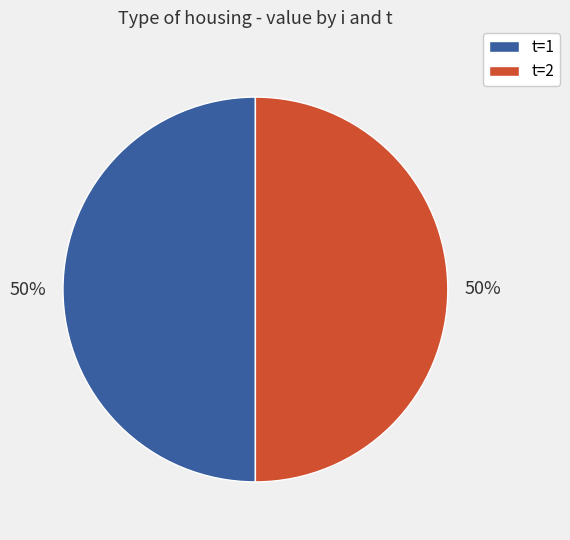

How many slices are in this pie chart?

2